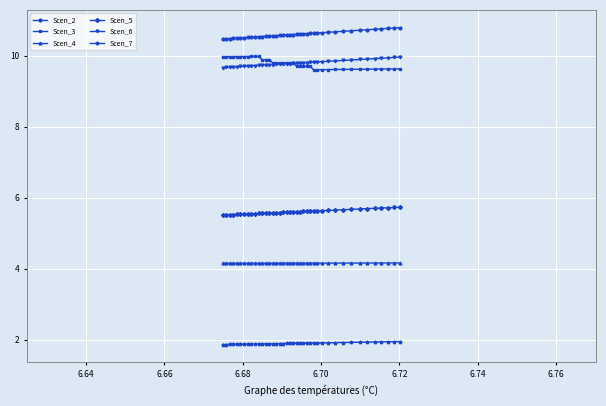

What is the lowest value of the Scen_7 series?

1.9